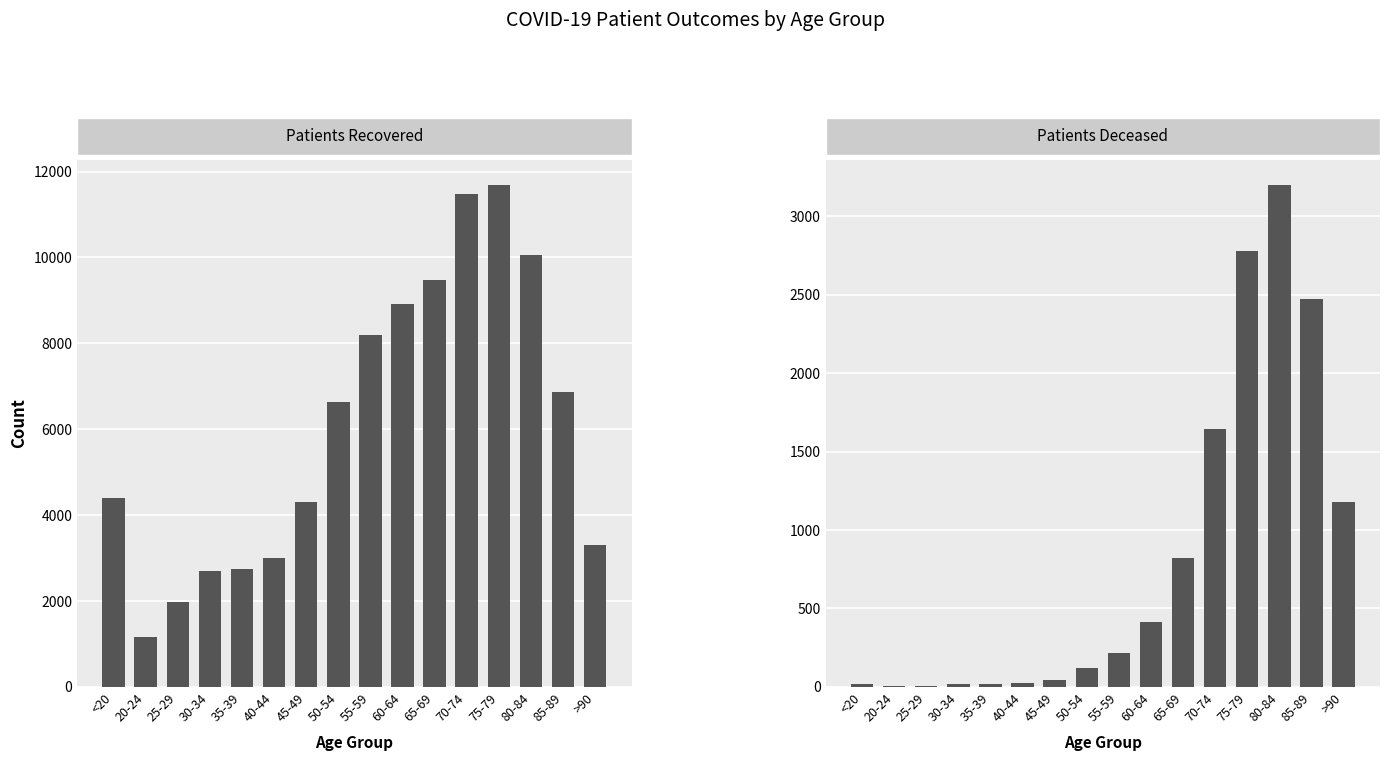

Reading left to right, transcribe all the data shown in this chart.

patients_recovered: 4403	1166	1979	2693	2750	3009	4309	6645	8203	8911	9479	11466	11682	10049	6860	3302
patients_deceased: 17	4	3	16	17	24	46	123	218	412	823	1645	2777	3197	2469	1176